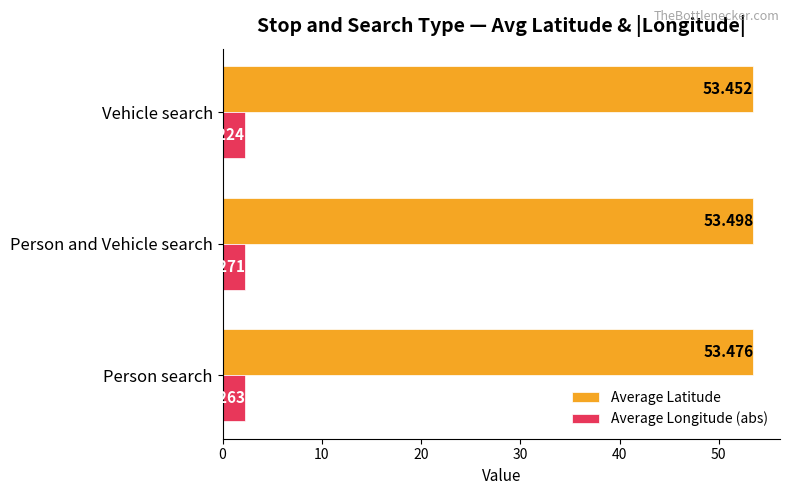

Which category has the highest value in the Average Latitude series?

Person and Vehicle search